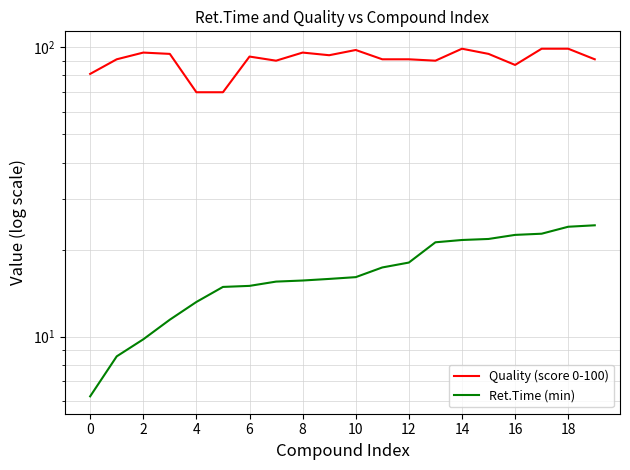

What is the difference between the maximum and second lowest values in the Ret.Time (min) series?

15.7